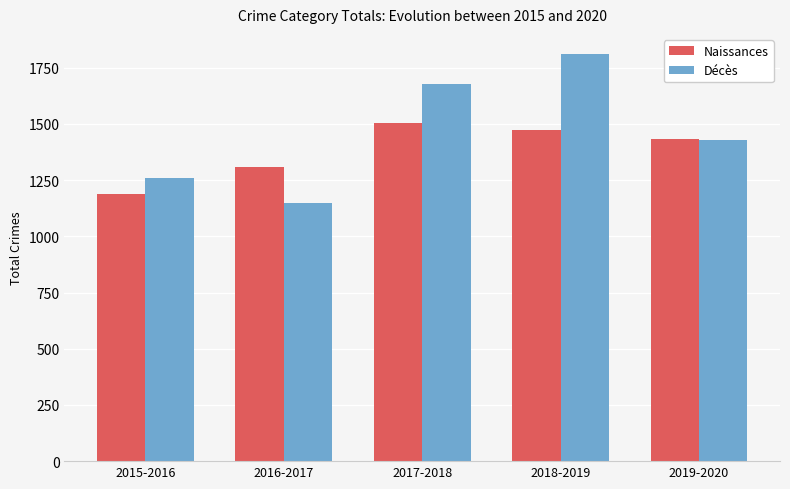

Which series has the largest range (max minus min)?

Décès